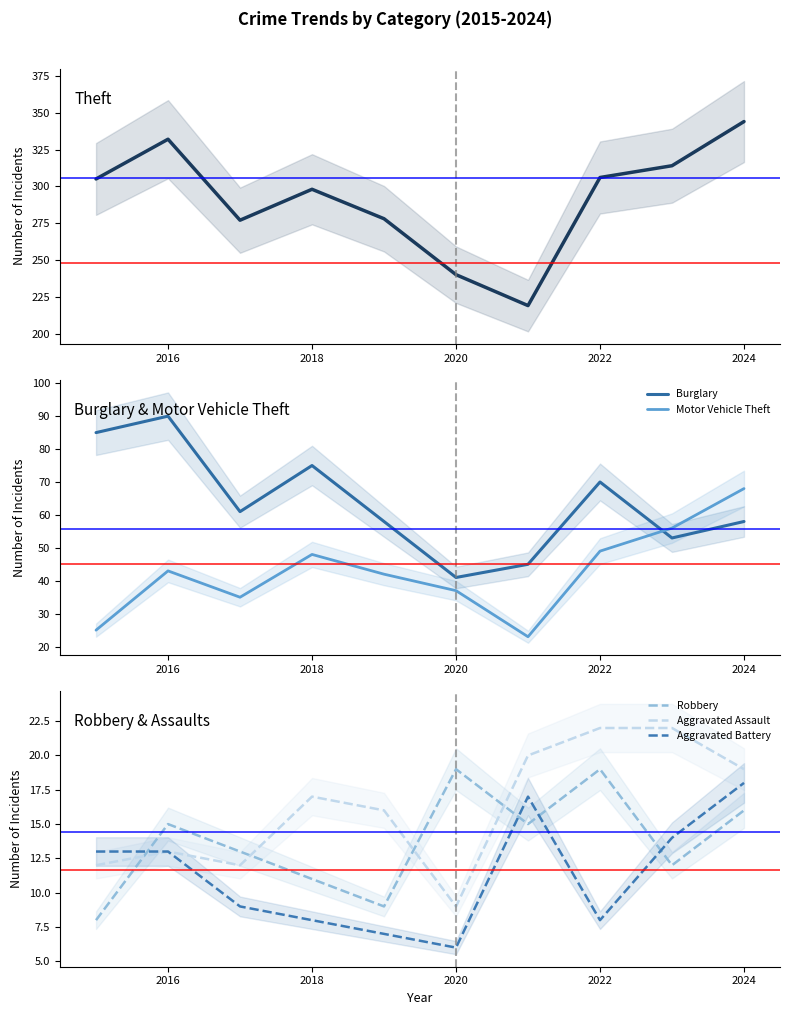

What is the sum of all Theft values?

2913